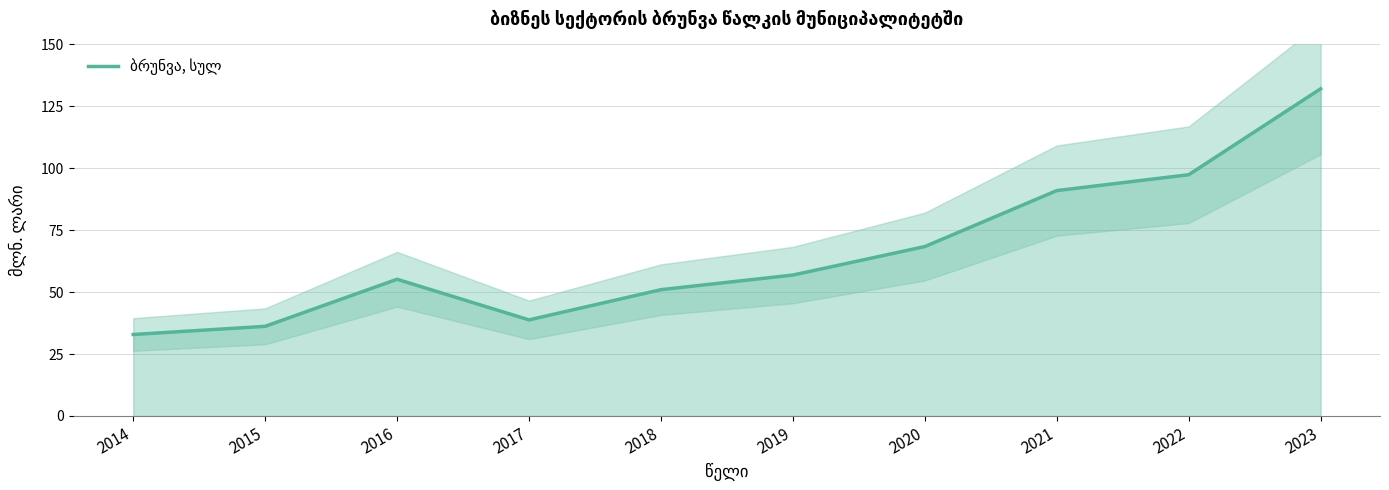

Reading right to left, list all the values displayed in this chart.

2023=132.1	2022=97.4	2021=91.0	2020=68.4	2019=56.9	2018=51.0	2017=38.8	2016=55.2	2015=36.2	2014=32.9